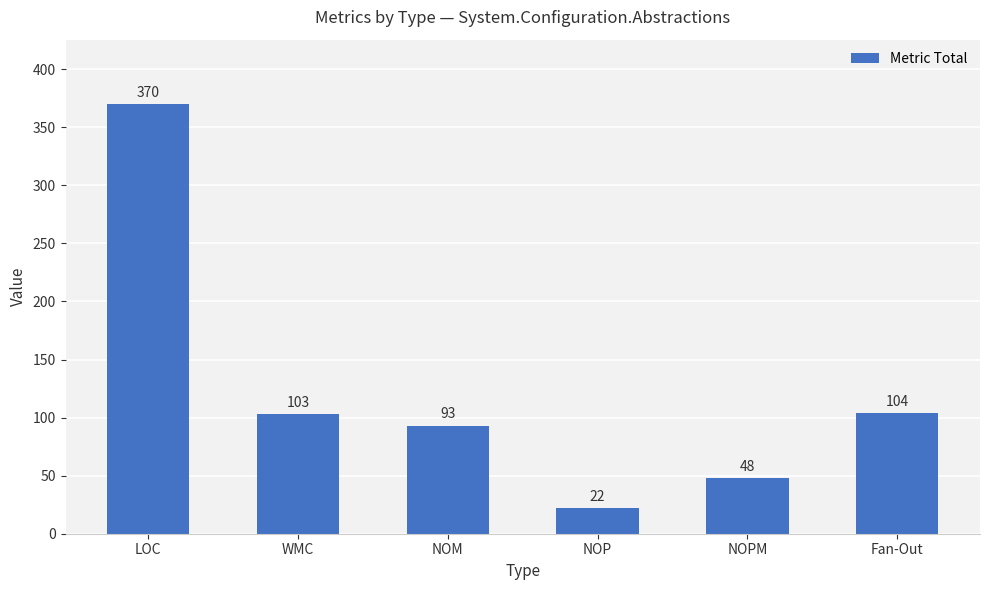

Which category has the highest value across all series?

LOC